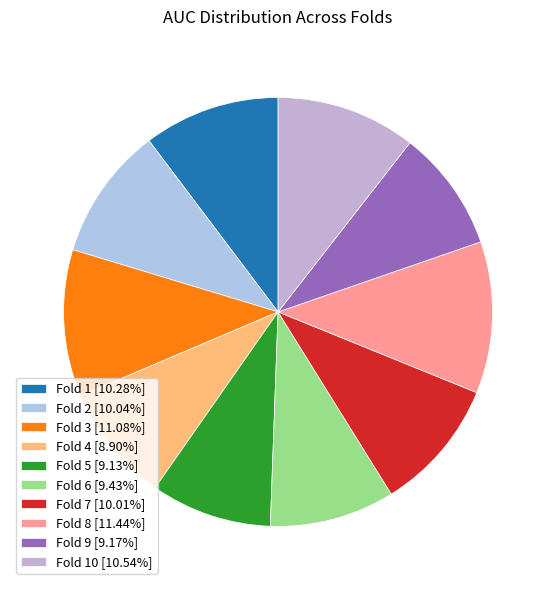

To the nearest percent, what is the average slice percentage?

10%